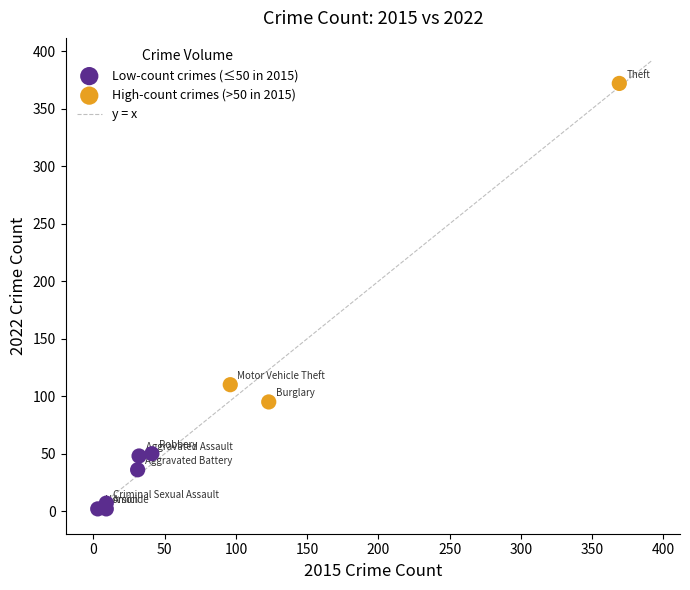

Which series has the widest spread of Y values?

High-count crimes (>50 in 2015)